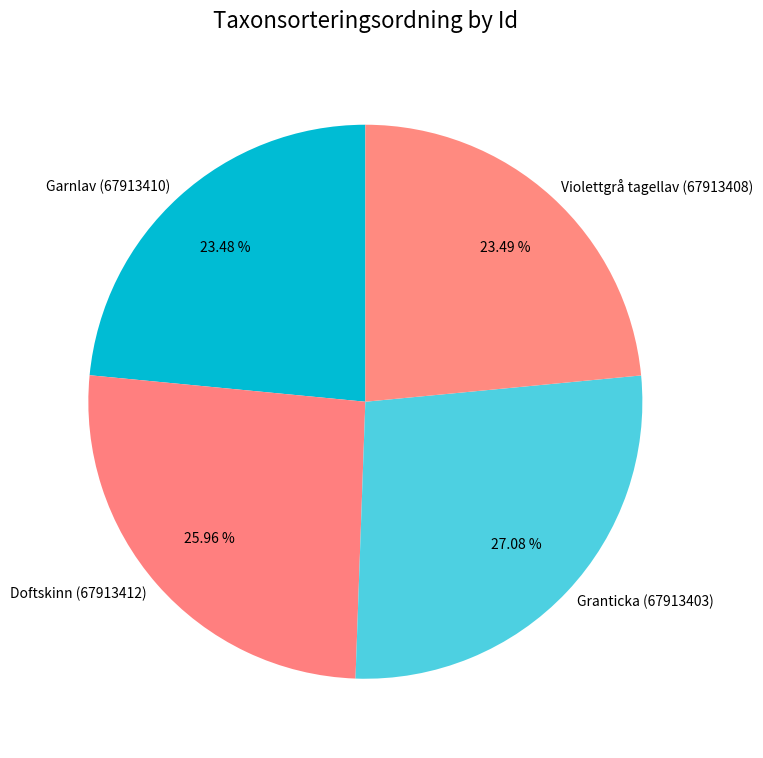

Does any single category account for the majority?

No